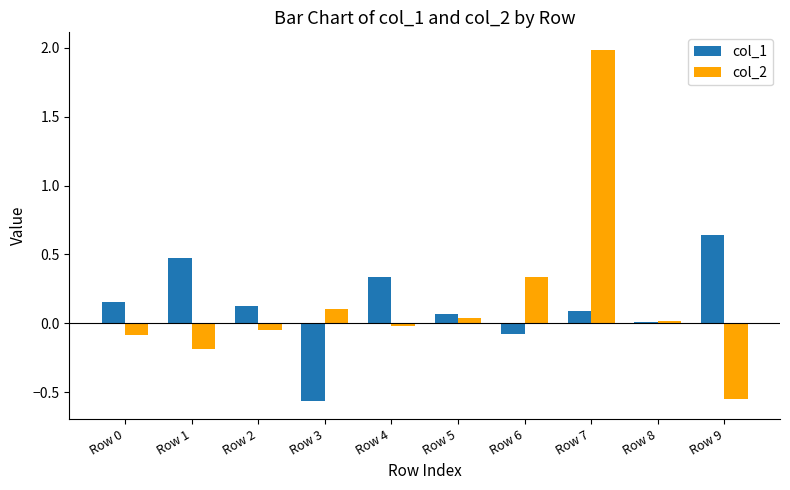

Is it true that col_1 equals 0.1 at Row 7?

True